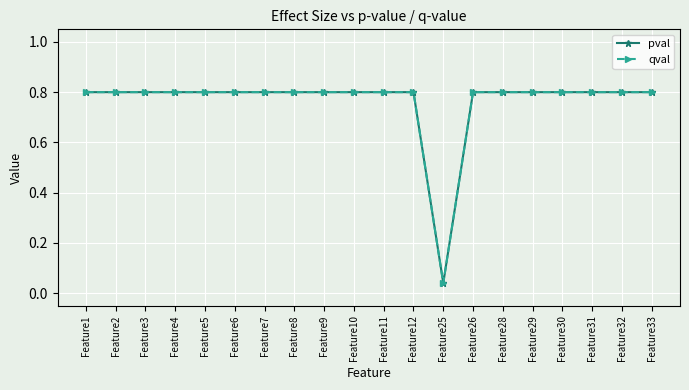

What are all the series names shown in the legend?

pval, qval